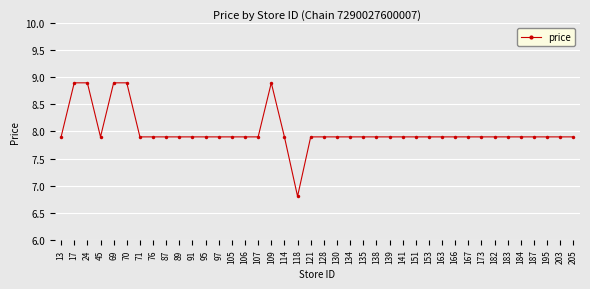

How many categories are shown in the chart?

40